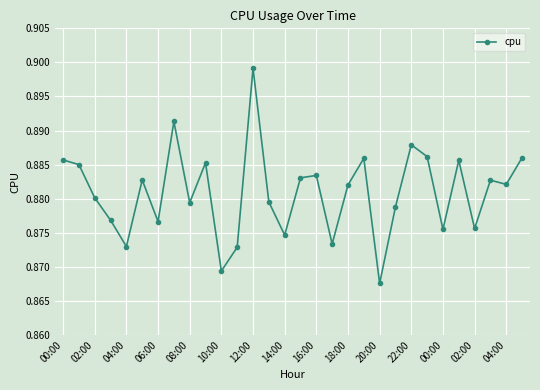

What is the sum of all values?

26.4